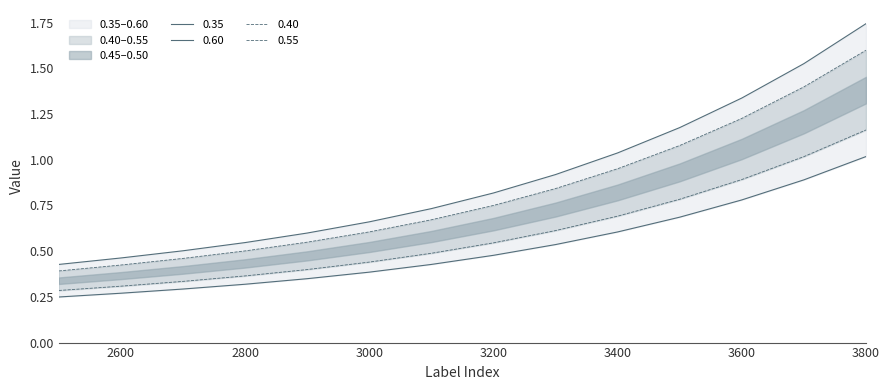

Is the value of 0.40 at 2900 greater than the value of 0.35 at 2500?

Yes